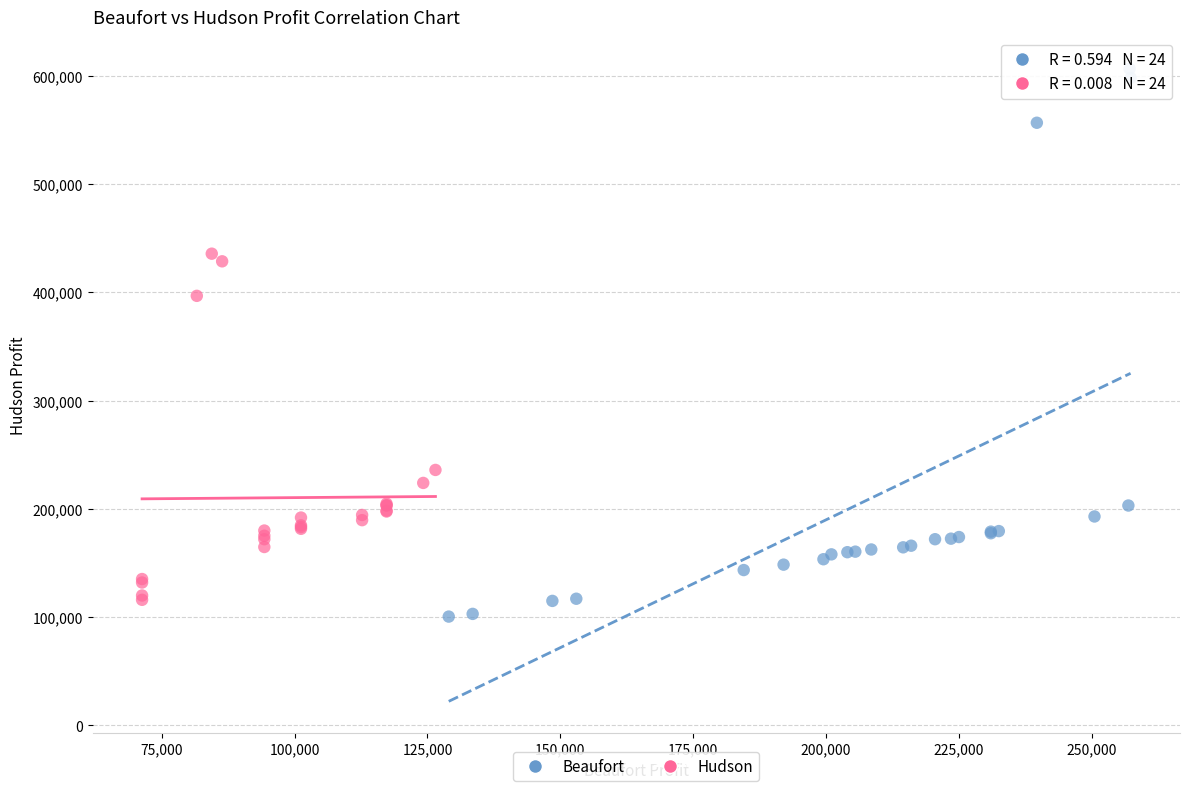

Which series reaches the maximum Y coordinate?

Beaufort